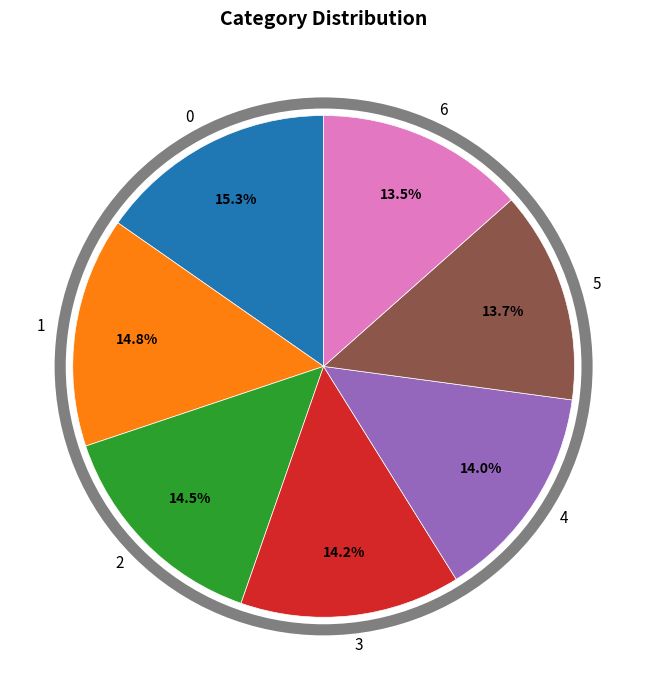

To the nearest percent, what is the difference between the 2 and 6 slice percentages?

1%